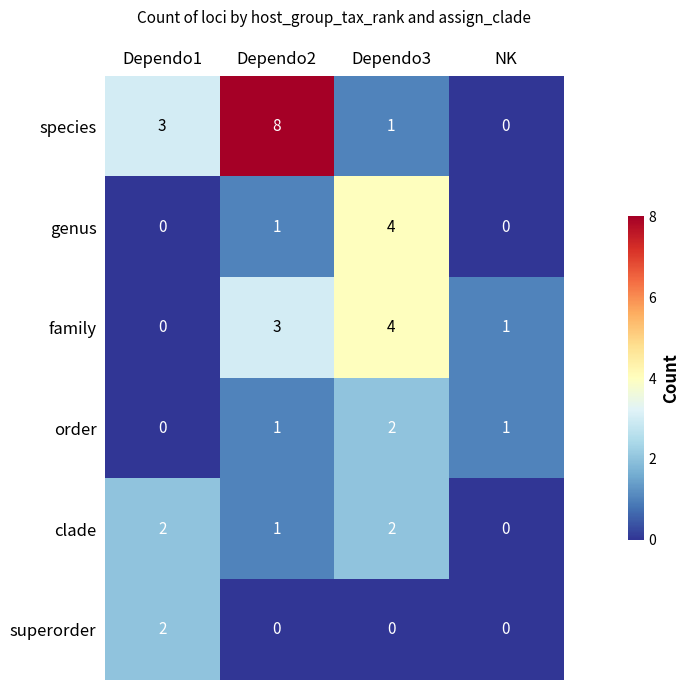

Count the order values in the range 1 to 2.

3